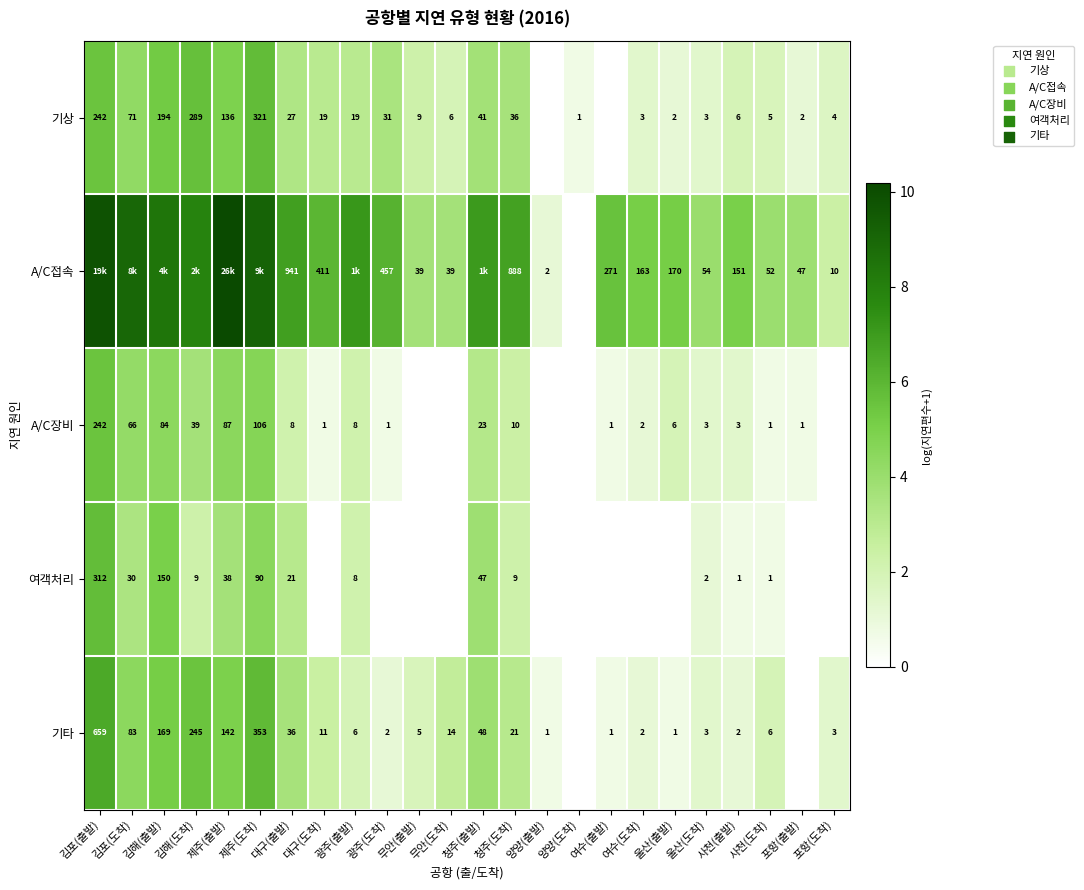

At which category does the chart reach its peak across all series?

제주(출발)